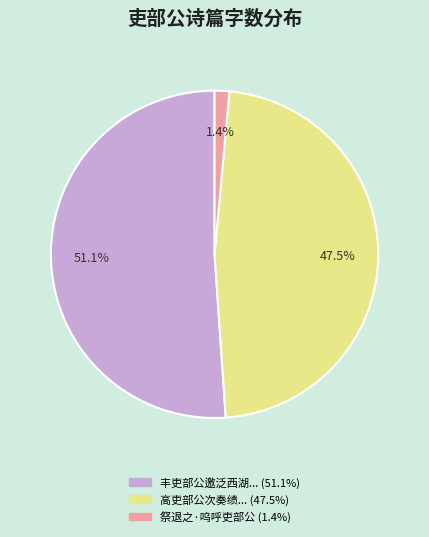

Does any single category account for the majority?

Yes